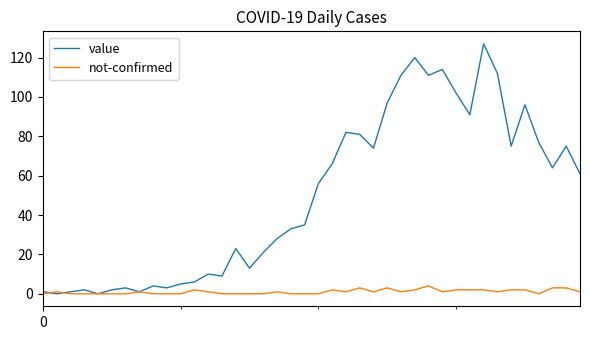

List the series in order of their peak value, highest first.

value, not-confirmed